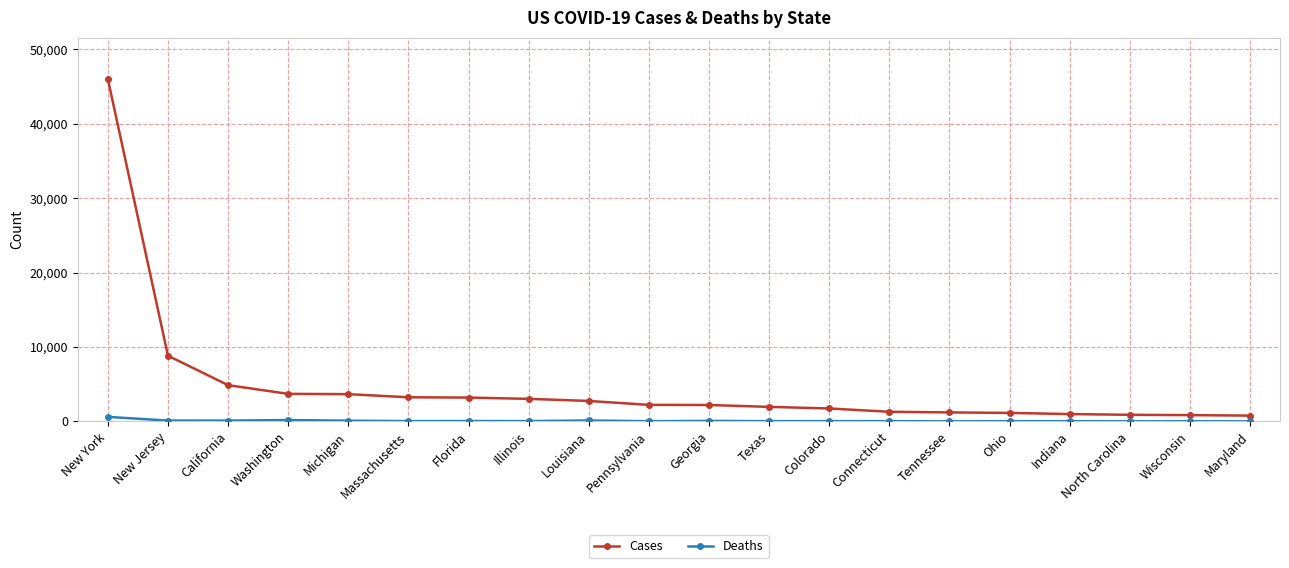

Which category has the highest value in the Deaths series?

New York